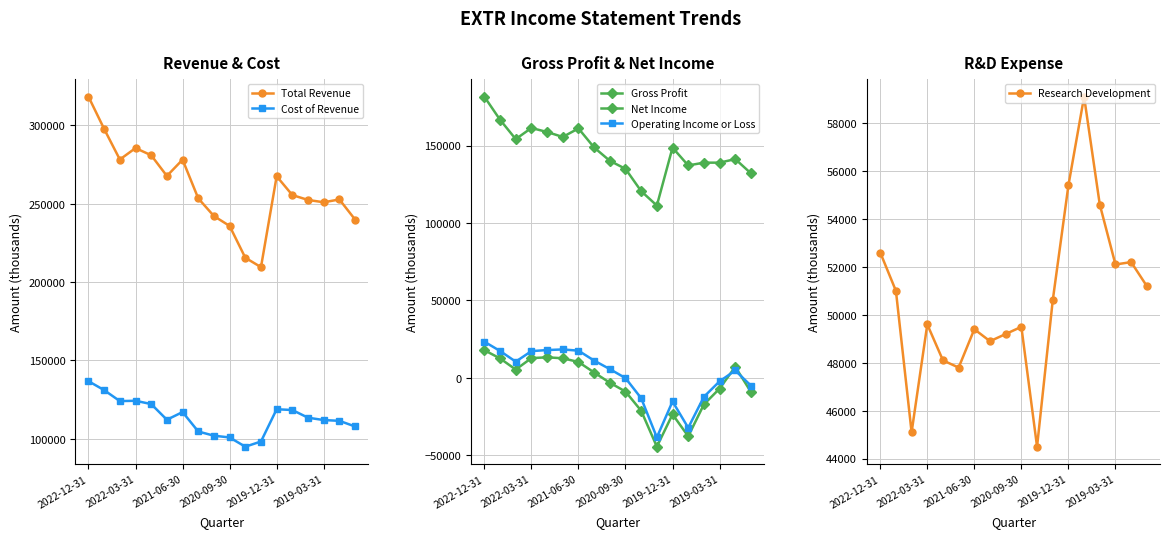

Reading left to right, what are all the values shown in this chart?

Total Revenue: 318300	297700	278200	285500	280900	267700	278100	253400	242100	235800	215500	209500	267500	255500	252400	250900	252700	239900
Cost of Revenue: 136700	131000	124000	124200	122100	112100	117000	104600	101900	100800	94900	98200	118800	118300	113400	111900	111400	107800
Gross Profit: 181600	166700	154200	161400	158800	155600	161100	148800	140200	135000	120600	111300	148700	137200	139000	139000	141300	132100
Net Income: 17900	12600	5400	12800	13300	12700	10300	3500	-3100	-8800	-21200	-44400	-23500	-37700	-17100	-6900	7200	-9100
Operating Income or Loss: 23400	17400	10500	17300	18000	18400	17600	11200	5700	-100	-13100	-38400	-15200	-32200	-12200	-2200	4800	-5000
Research Development: 52600	51000	45100	49600	48100	47800	49400	48900	49200	49500	44500	50600	55400	59100	54600	52100	52200	51200